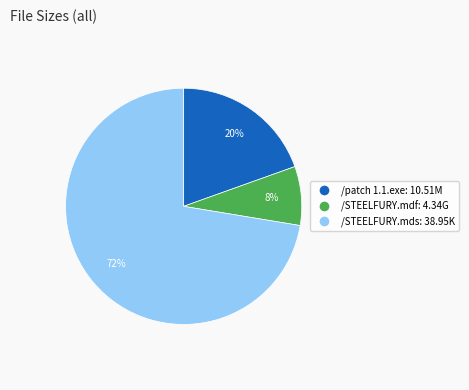

To the nearest percent, what is the difference between the largest and smallest slice percentages?

64%